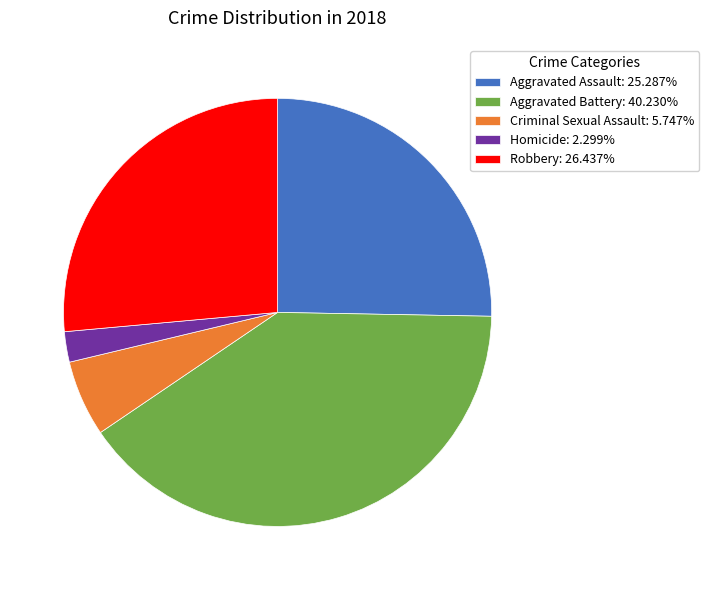

Is Criminal Sexual Assault: 5.747% the majority of the pie?

No